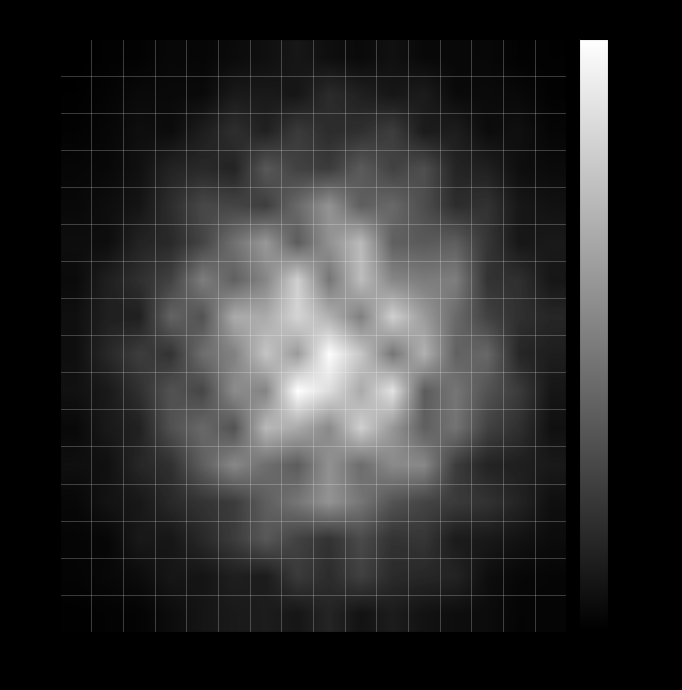

Which category has the highest value across all series?

7